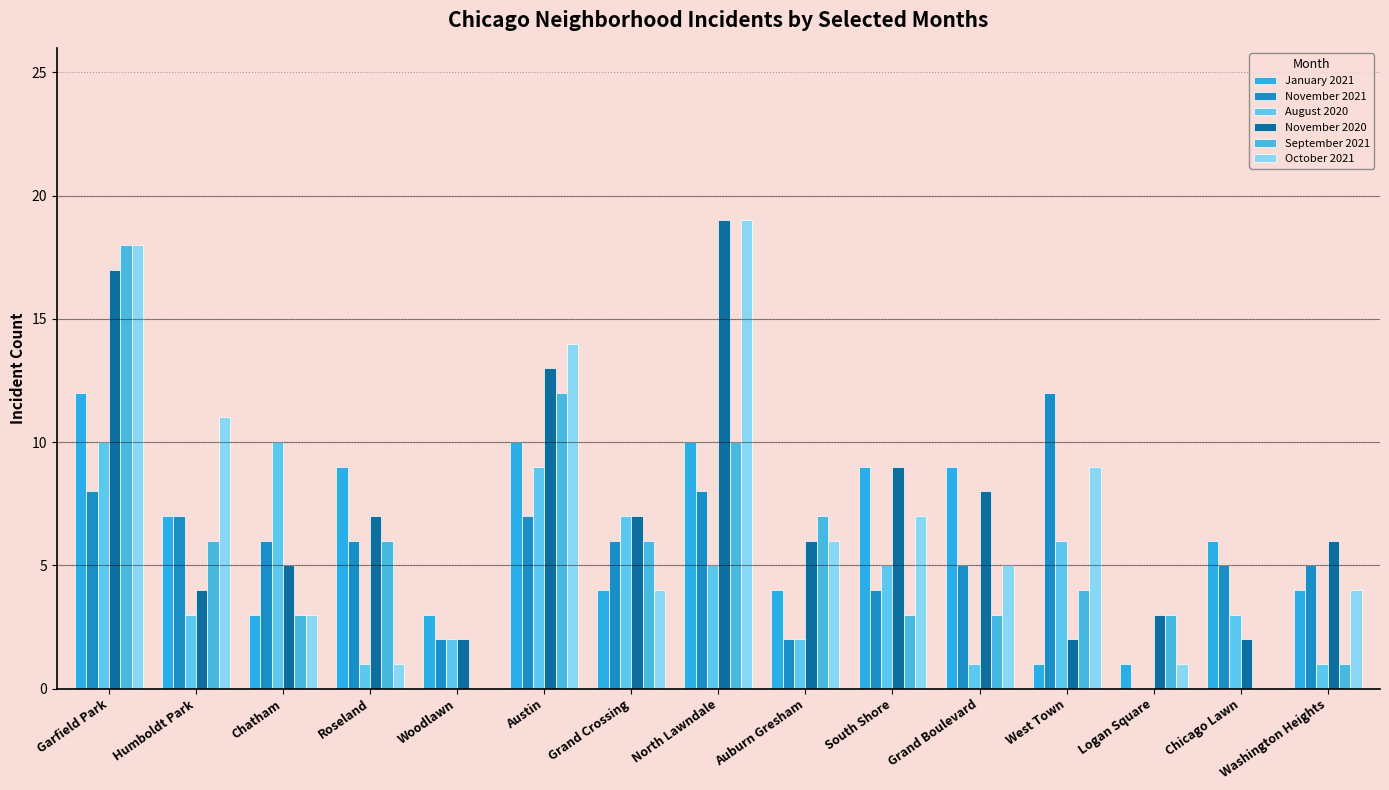

What are all the series names shown in the legend?

January 2021, November 2021, August 2020, November 2020, September 2021, October 2021